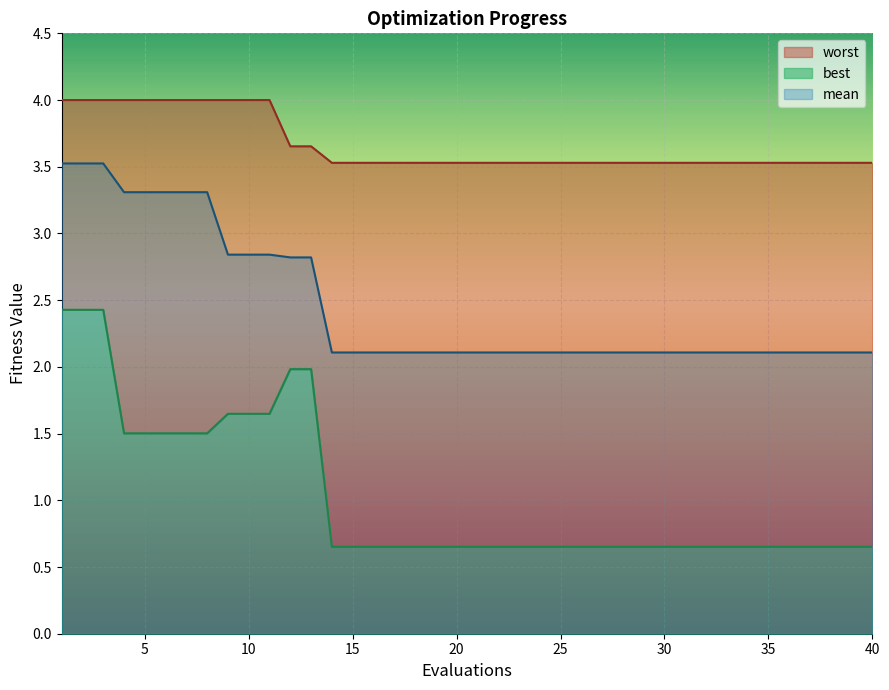

What is the sum of all best values?

41.3